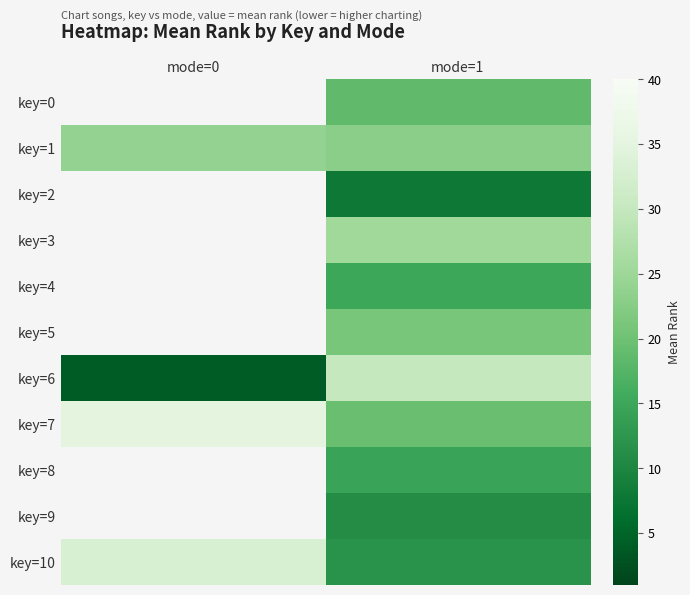

Between mode=0 and mode=1, which is larger?

mode=1